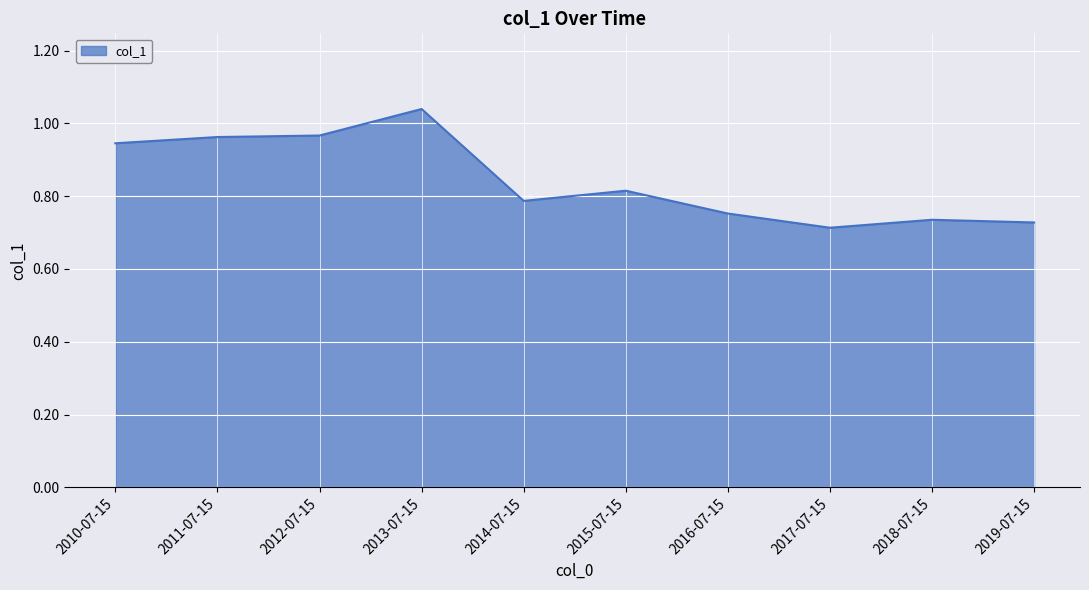

True or false: there are more than 2 points higher than both neighbors.

True